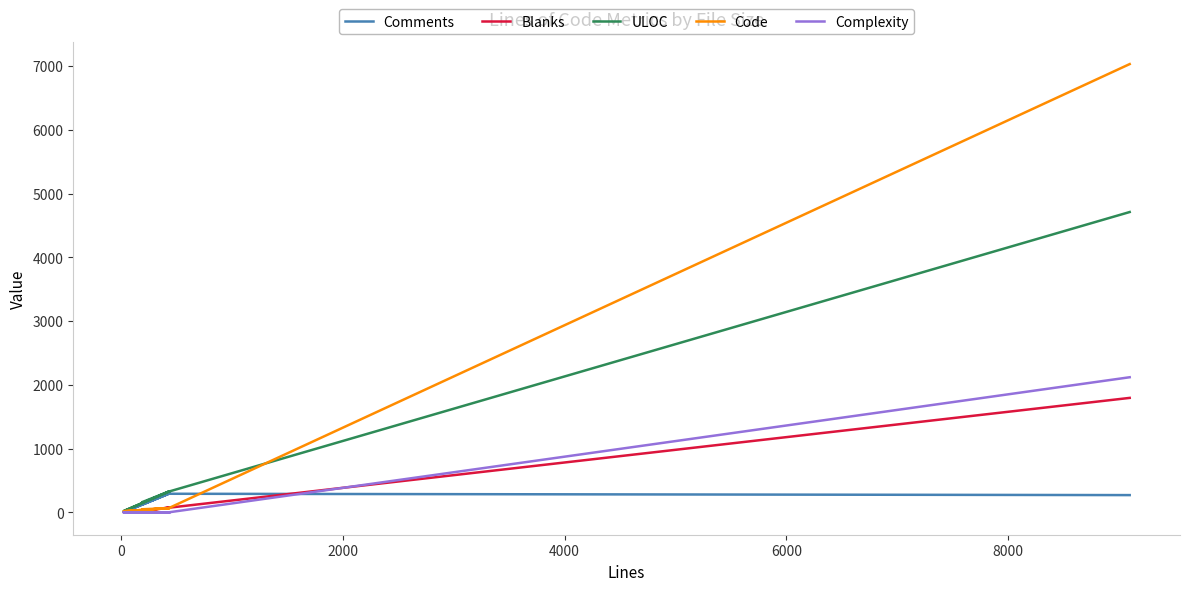

What is the highest value of the ULOC series?

4711